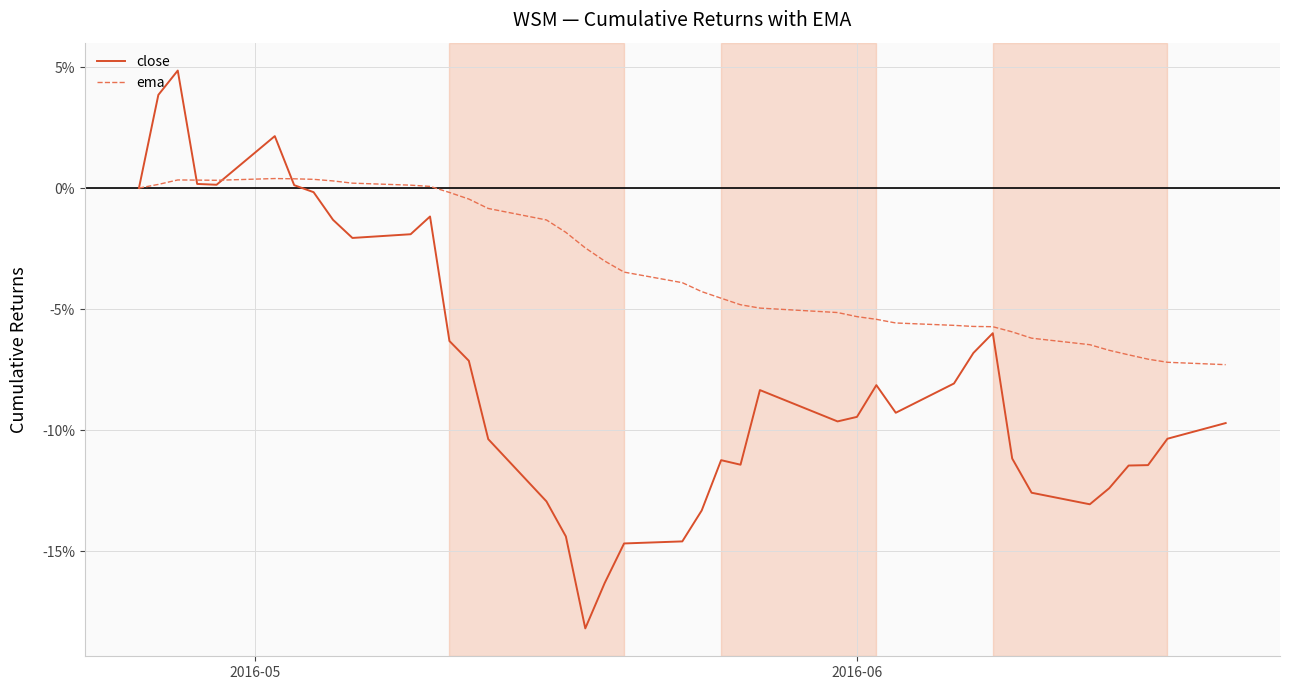

List the series in order of their peak value, lowest first.

ema, close